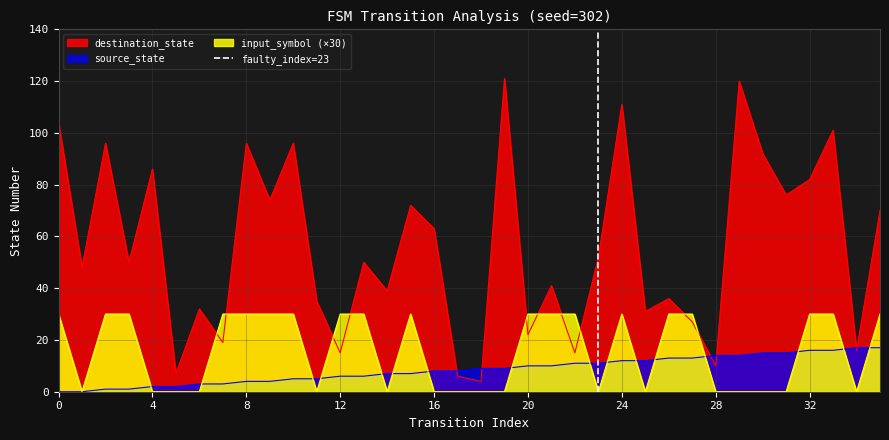

The value of input_symbol (×30) at 16 is 0. True or false?

True